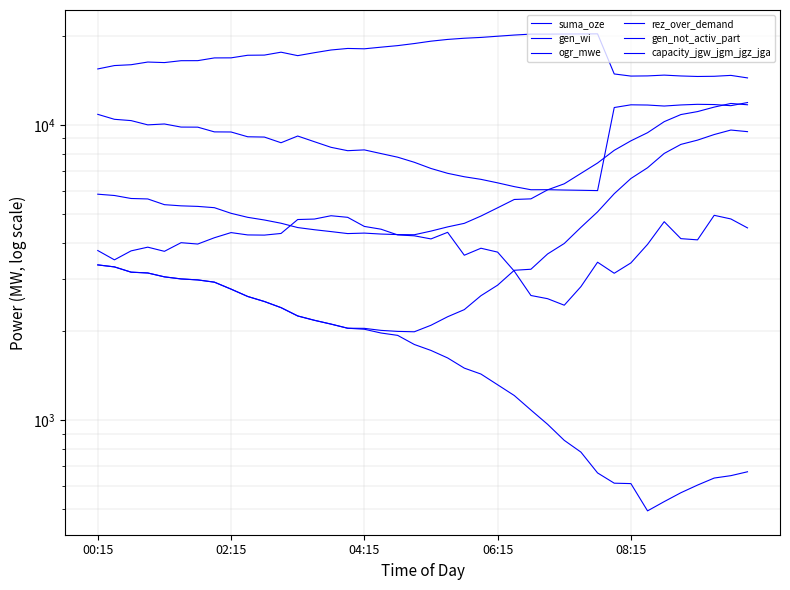

Rank the series at 19 from highest to lowest value.

capacity_jgw_jgm_jgz_jga, ogr_mwe, gen_not_activ_part, rez_over_demand, suma_oze, gen_wi